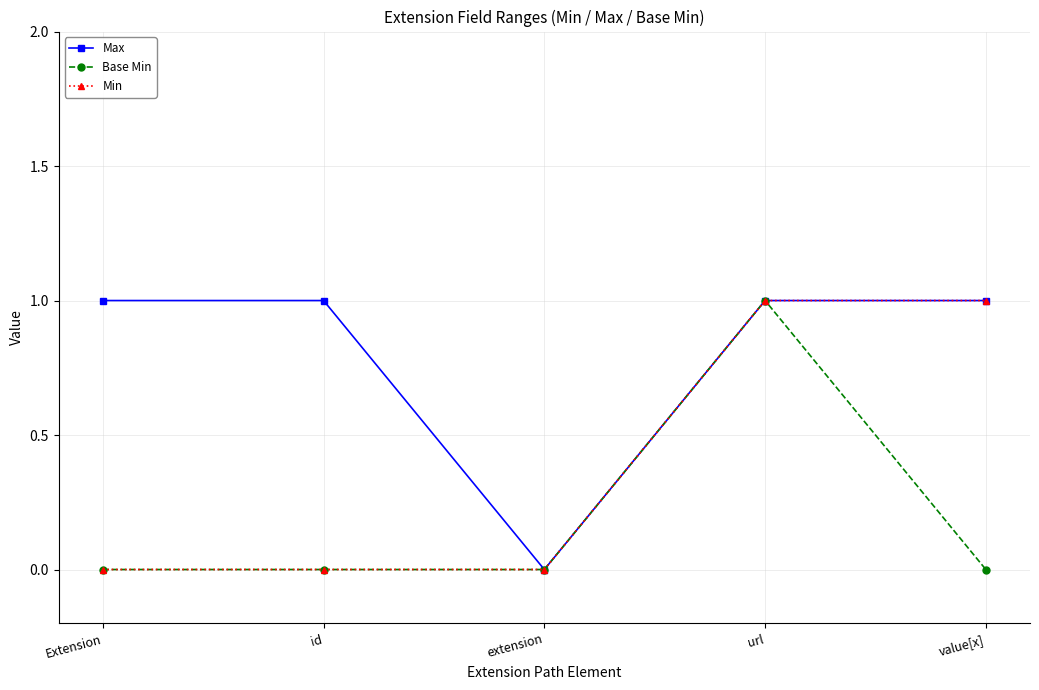

What is the maximum value shown in the chart?

1